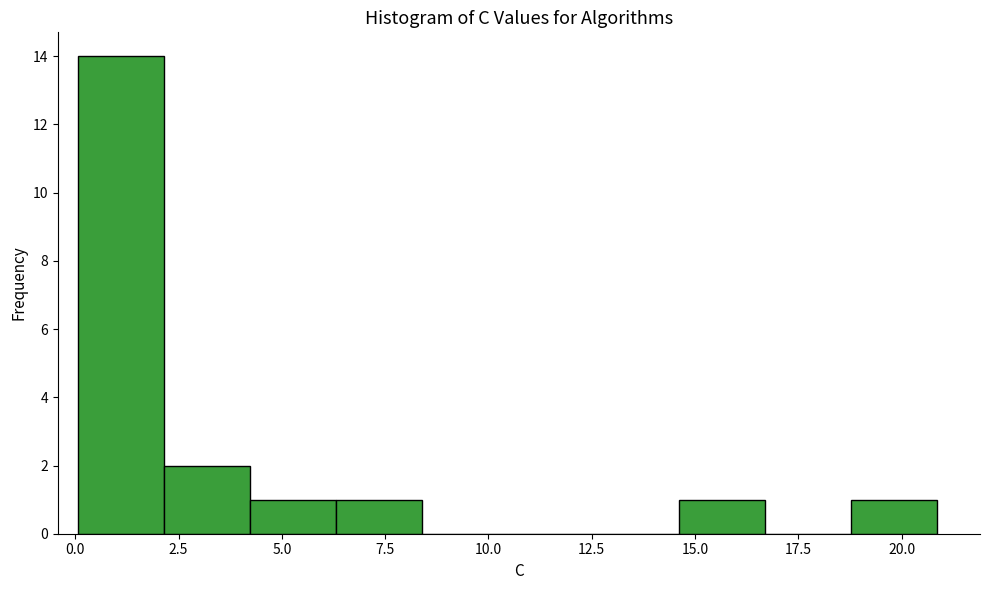

Reading left to right, transcribe this chart: for each bar, give the range it covers on the x-axis and its height. Neither the bar edges nor the heights are printed on the chart, so give them approximately, as read against the axes.

0.0 to 2.0: 14
2.0 to 4.0: 2
4.0 to 6.5: 1
6.5 to 8.5: 1
8.5 to 10.5: 0
10.5 to 12.5: 0
12.5 to 14.5: 0
14.5 to 16.5: 1
16.5 to 19.0: 0
19.0 to 21.0: 1